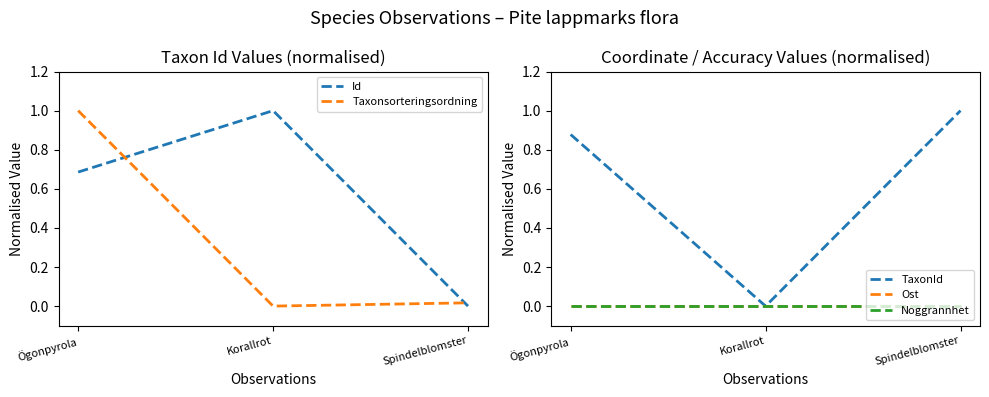

List the series in order of their peak value, lowest first.

Ost, Noggrannhet, Id, Taxonsorteringsordning, TaxonId